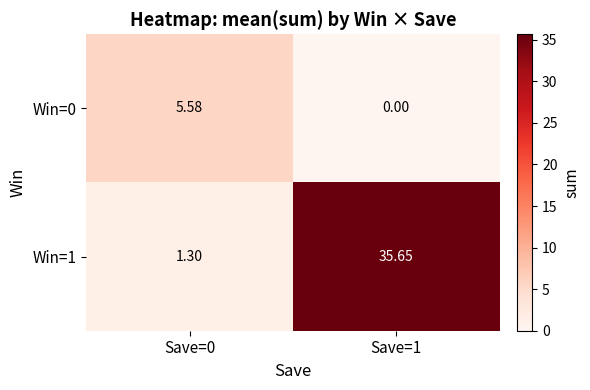

List the series in order of their overall mean, highest first.

Win=1, Win=0